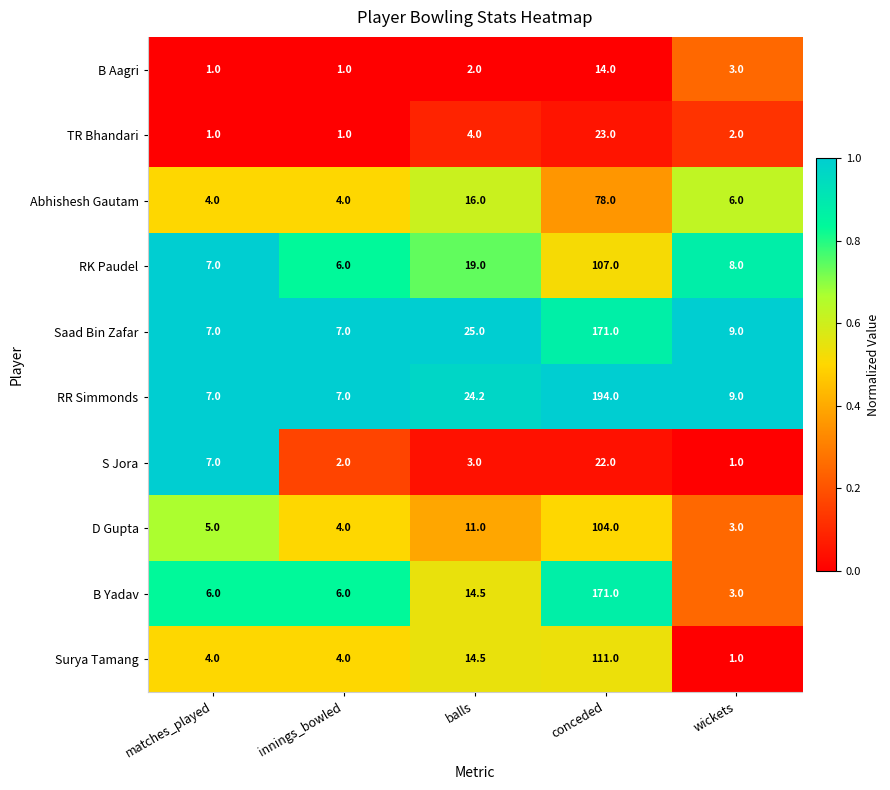

What is the maximum value shown in the chart?

194.0